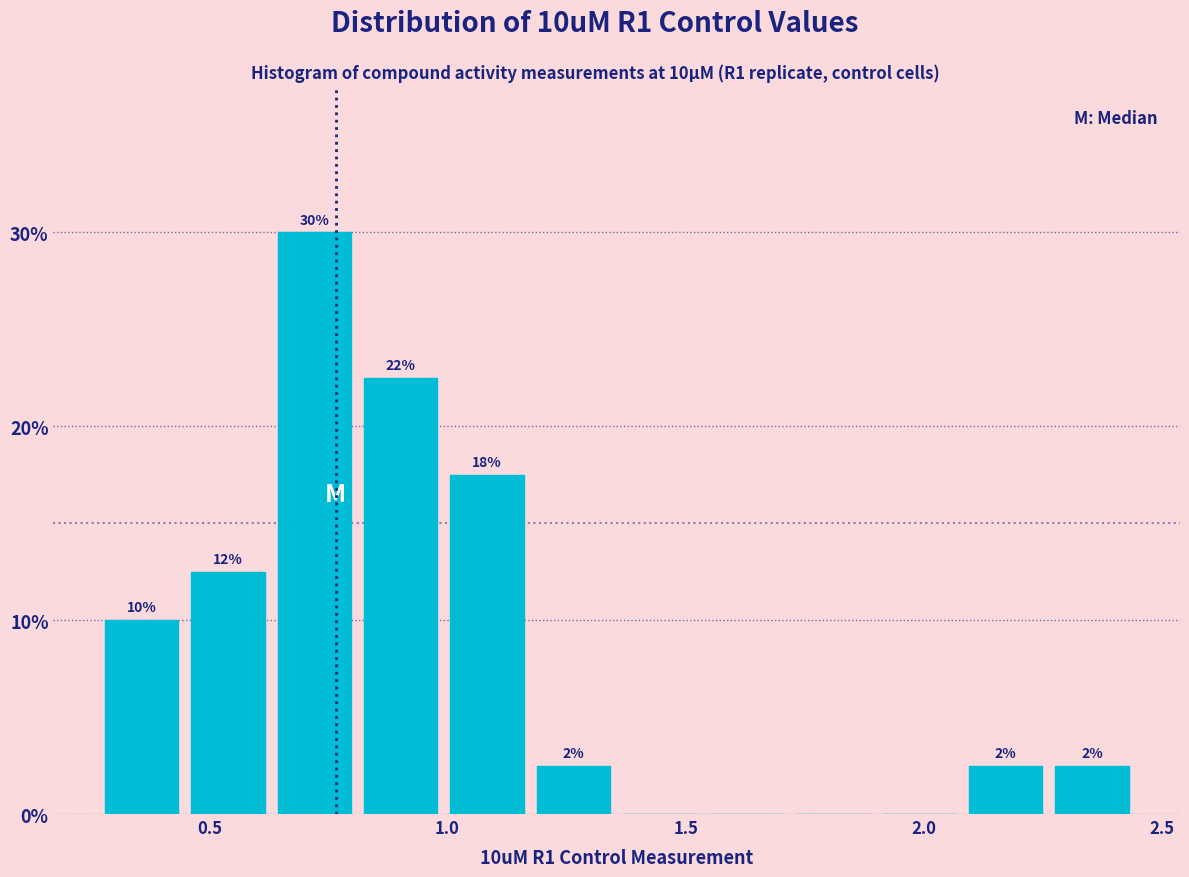

Around what value on the x-axis is the tallest bar? Give the approximate position of its centre, as read against the axis.

0.70